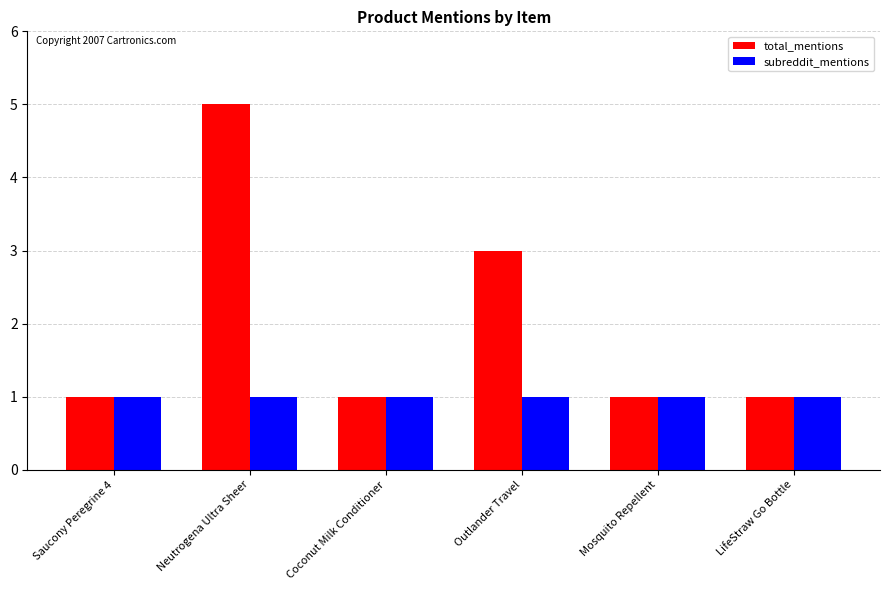

What is the smallest value displayed?

1